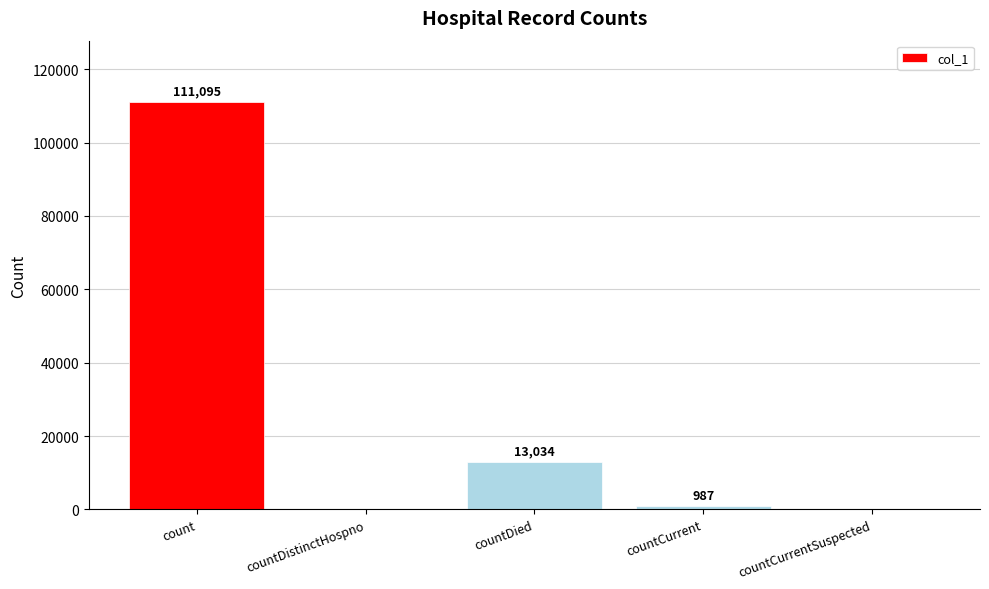

What is the sum of the values at count and countDied?

124129